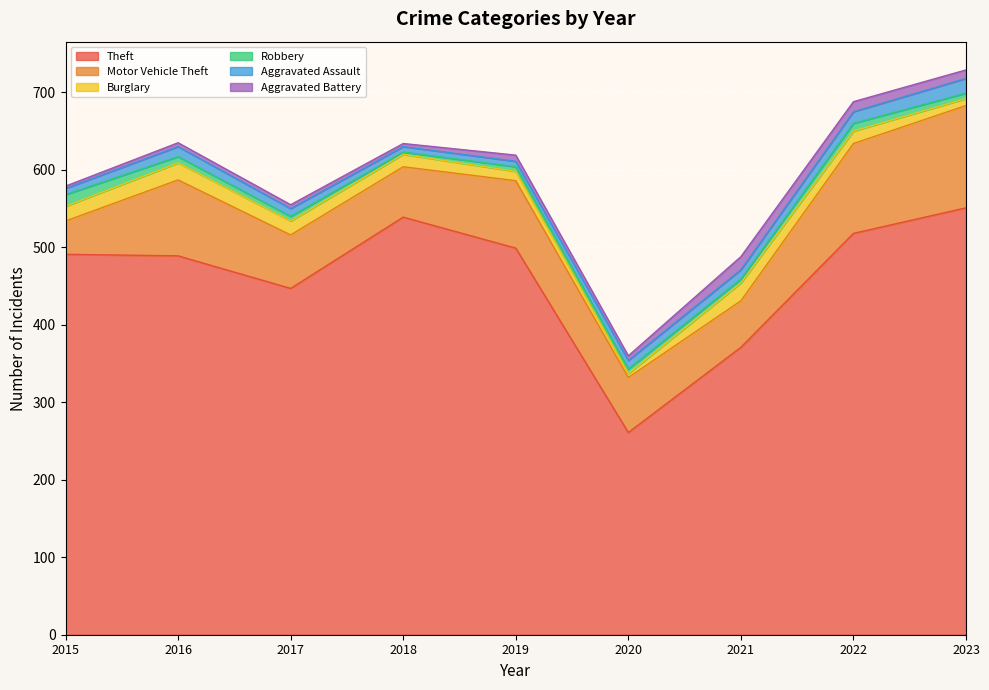

True or false: Motor Vehicle Theft and Burglary cross at least once.

False